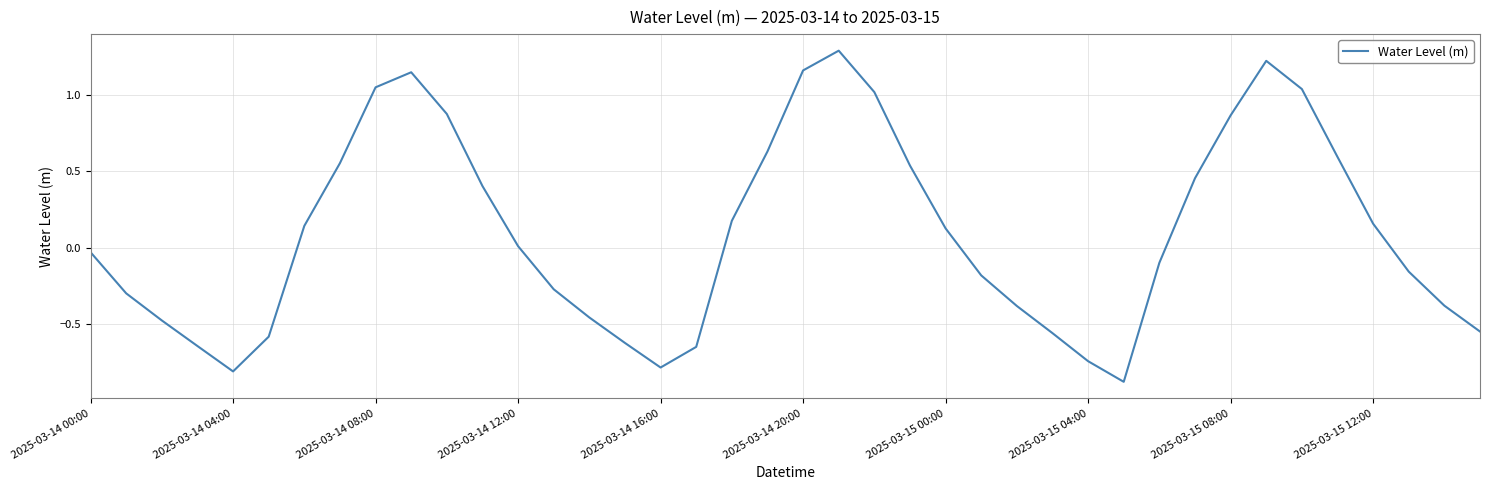

What is the minimum value shown in the chart?

-0.9